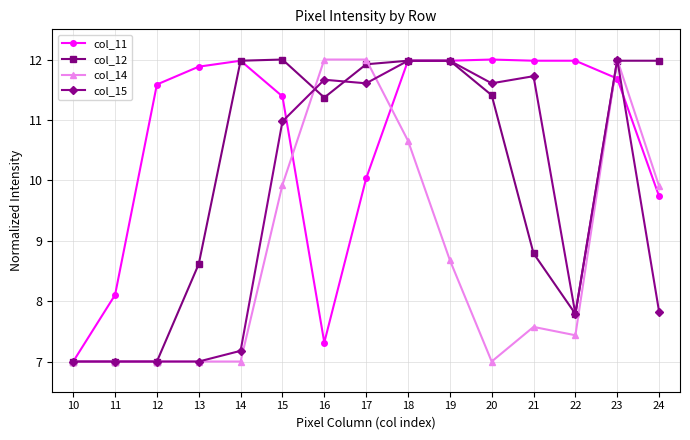

The col_15 series shows 12.0 at 23. True or false?

True